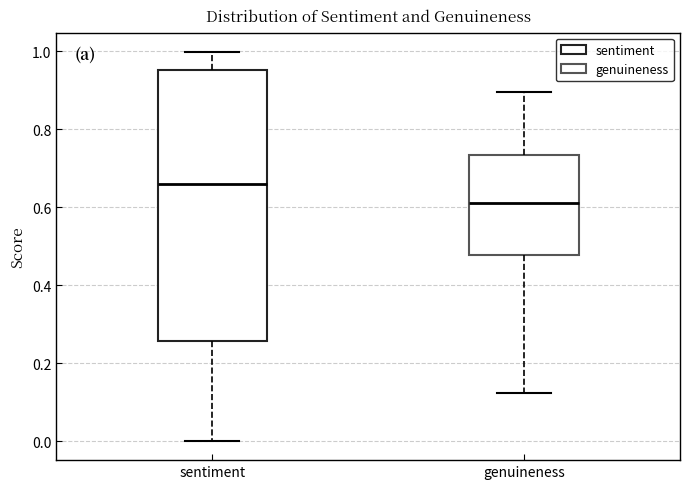

Where is the lower edge of the box for genuineness on the y-axis? The values are not printed on the chart, so give them approximately, as read against the axis.

0.48